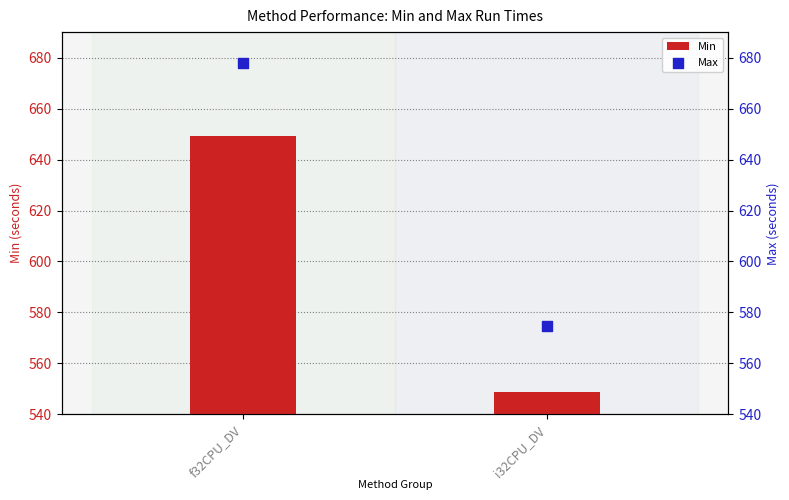

Which series has the largest total across all categories?

Max